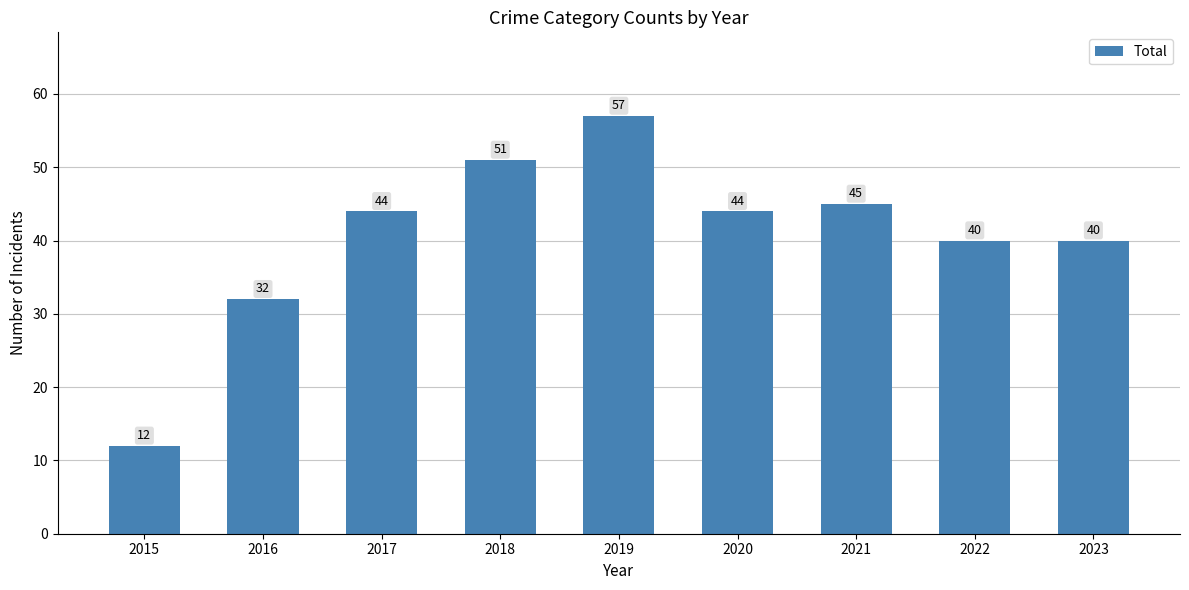

The value at 2022 is 14. True or false?

False